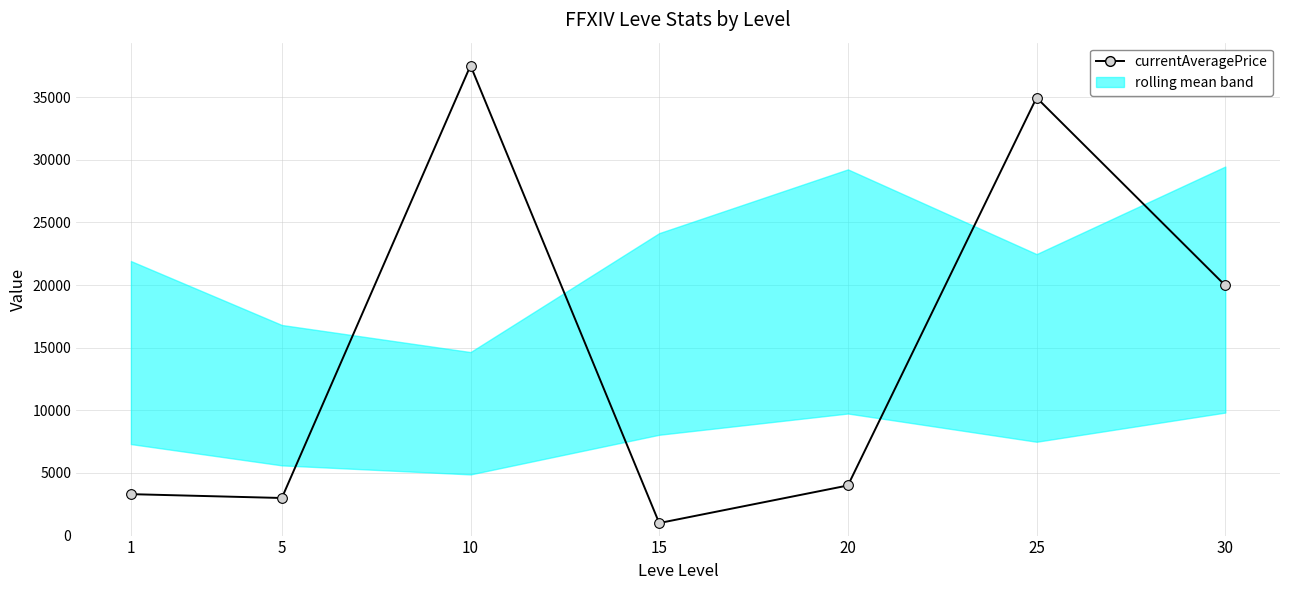

True or false: there are more than 0 points higher than both neighbors.

True